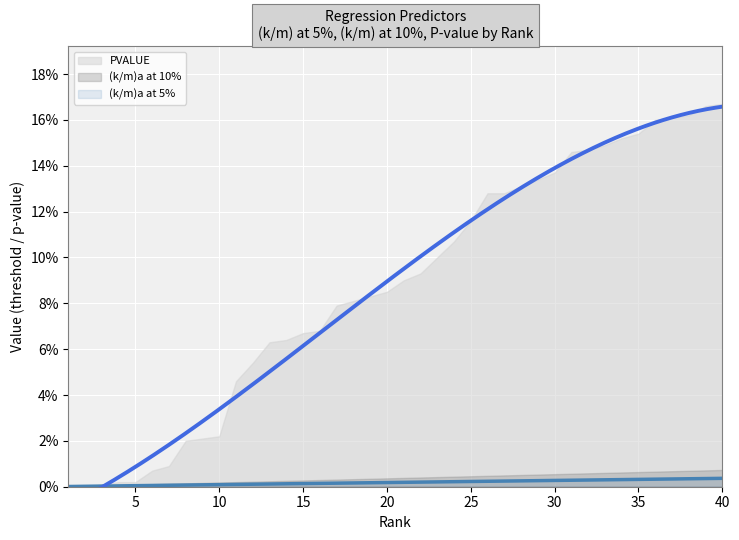

Is it true that (k/m)a at 5% equals 0.0 at 13?

False